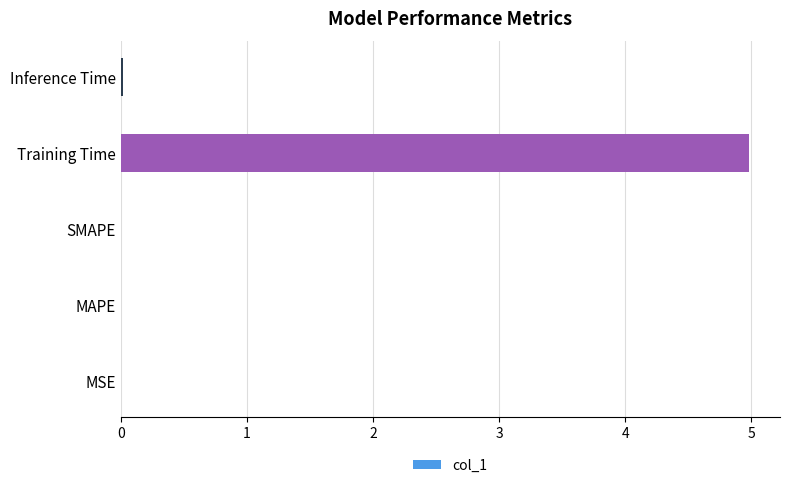

What is the greatest value displayed?

5.0